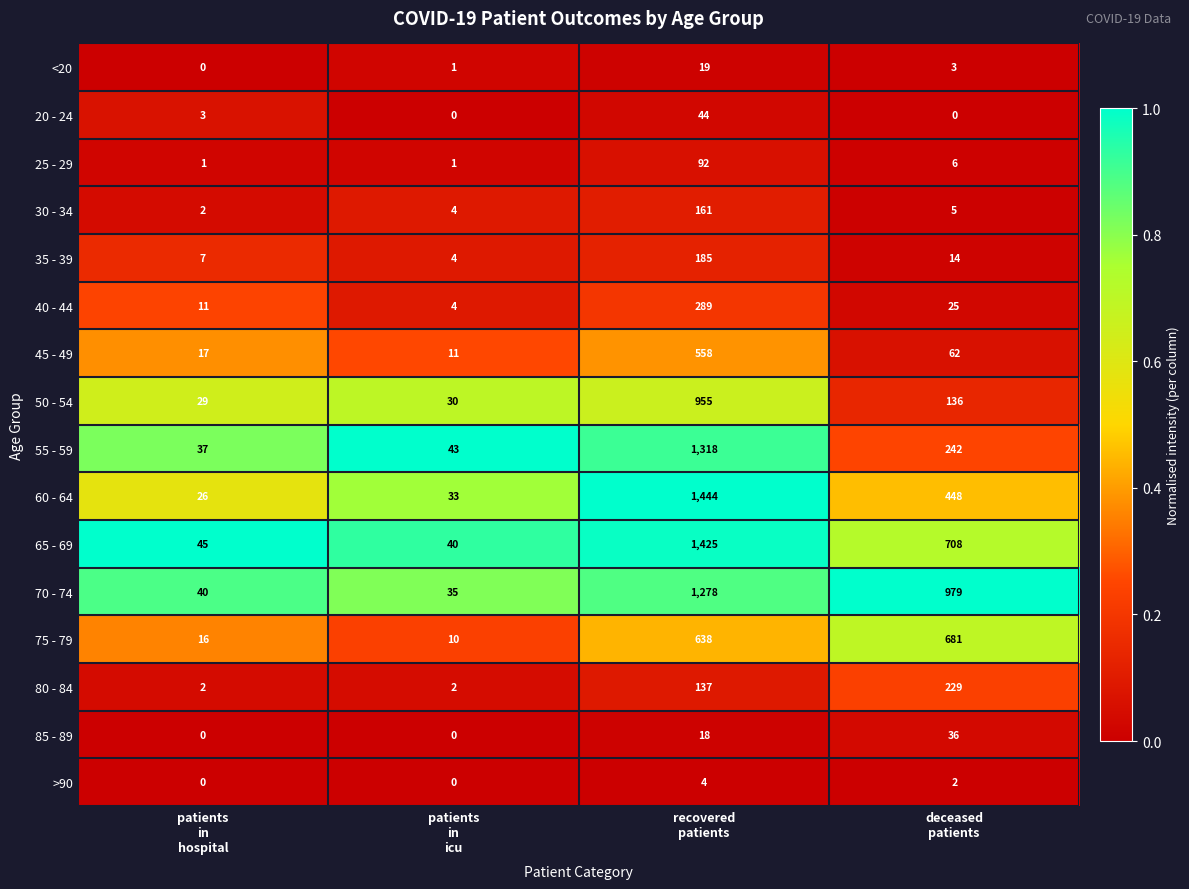

What is the sum of all 35 - 39 values?

210